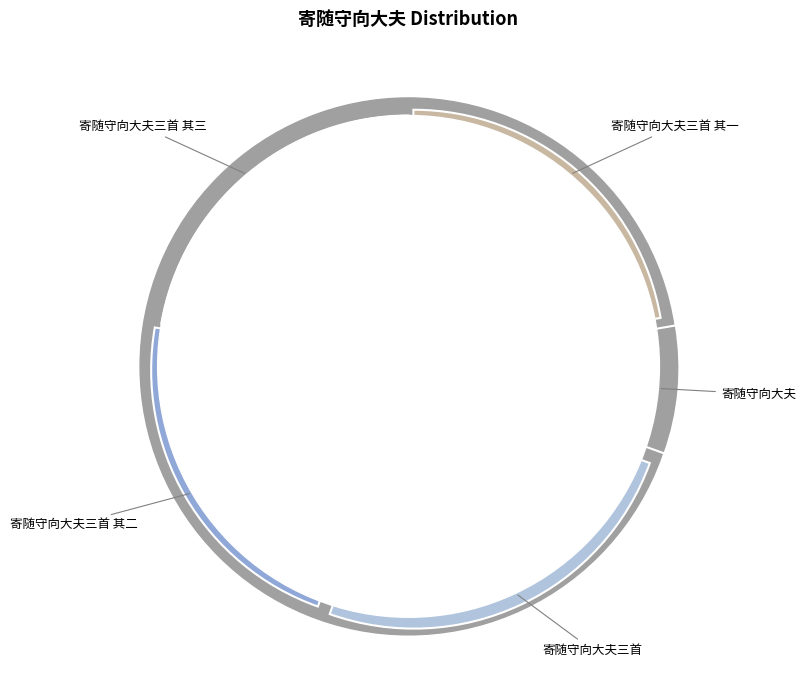

Is 寄随守向大夫三首 其一 the majority of the pie?

No